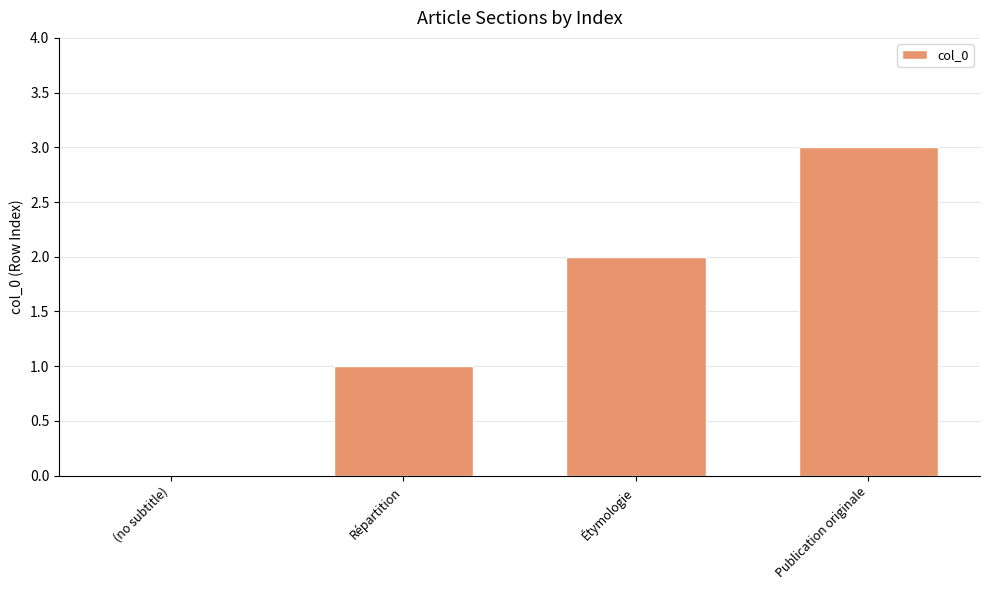

Between (no subtitle) and Répartition, which is larger?

Répartition